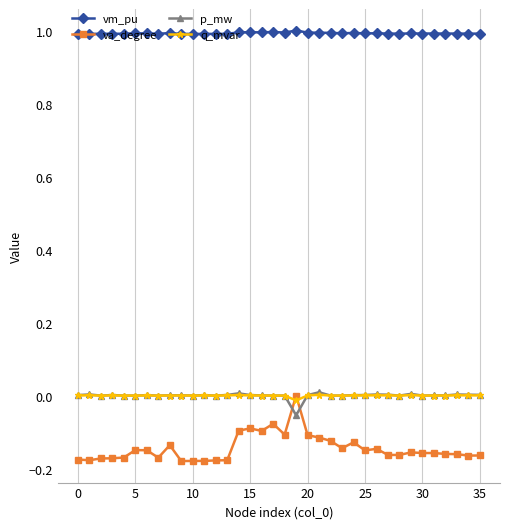

True or false: q_mvar has more than 2 points higher than both neighbors.

True